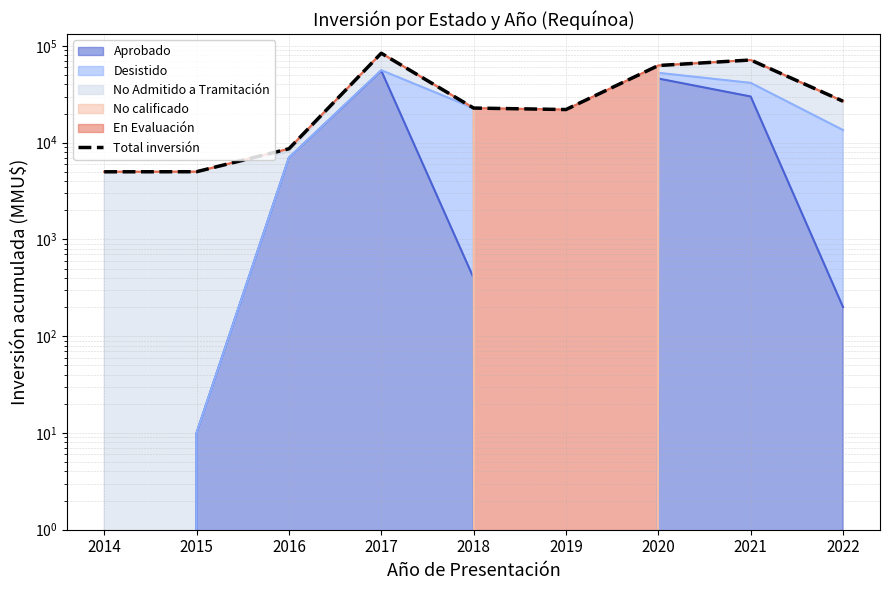

Reading left to right, extract all data points from this chart.

5000	5010	8650	84024	22789	22000	62700	71500	26800